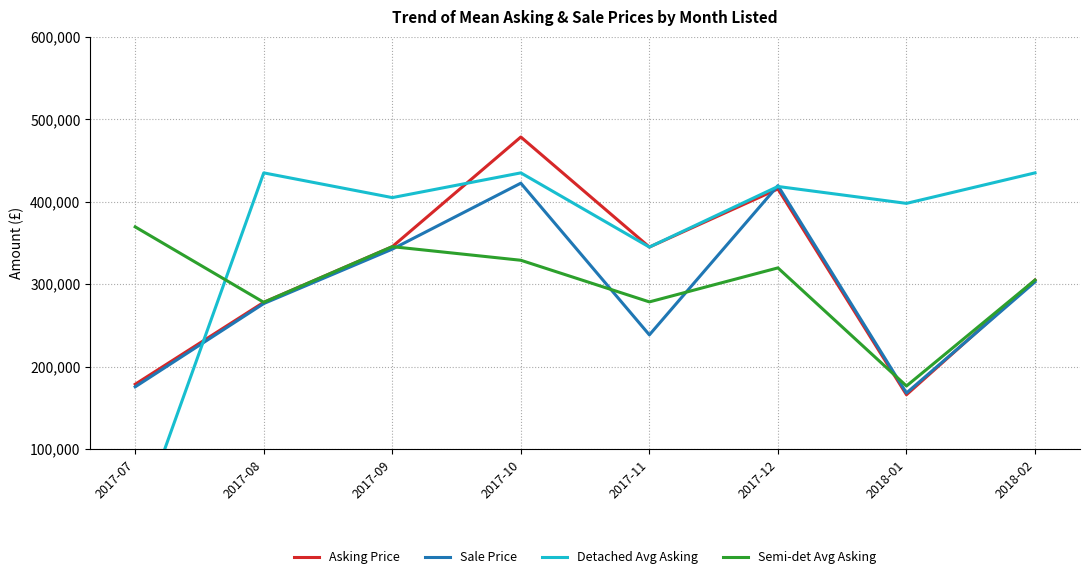

True or false: Semi-det Avg Asking has a value of 278500 at 2017-11.

True